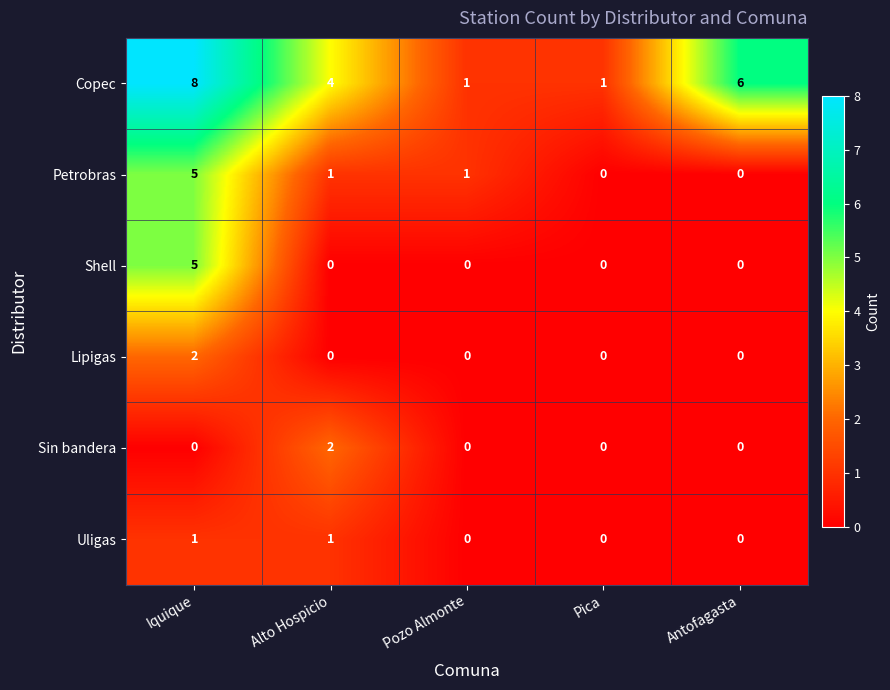

Count the number of categories in the chart.

5